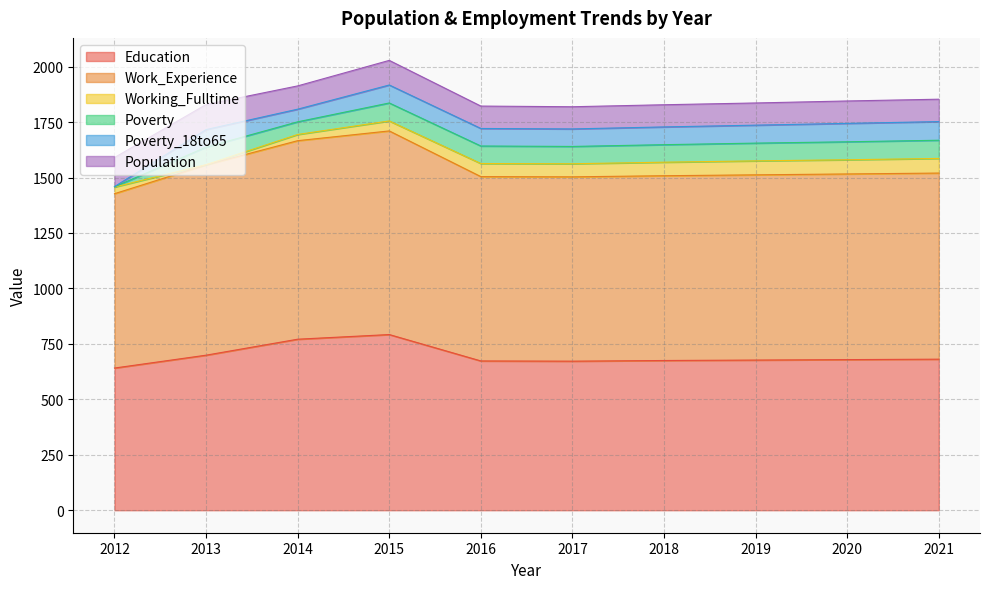

Which series has the largest total across all categories?

Work_Experience